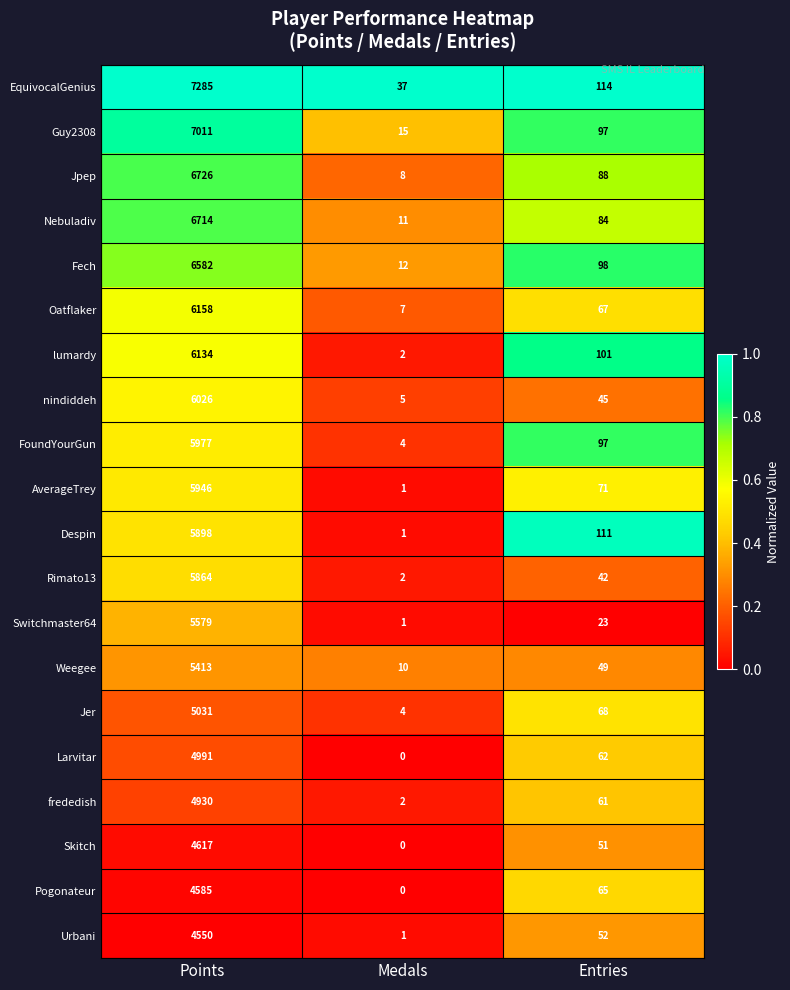

Which category has the highest value across all series?

Points